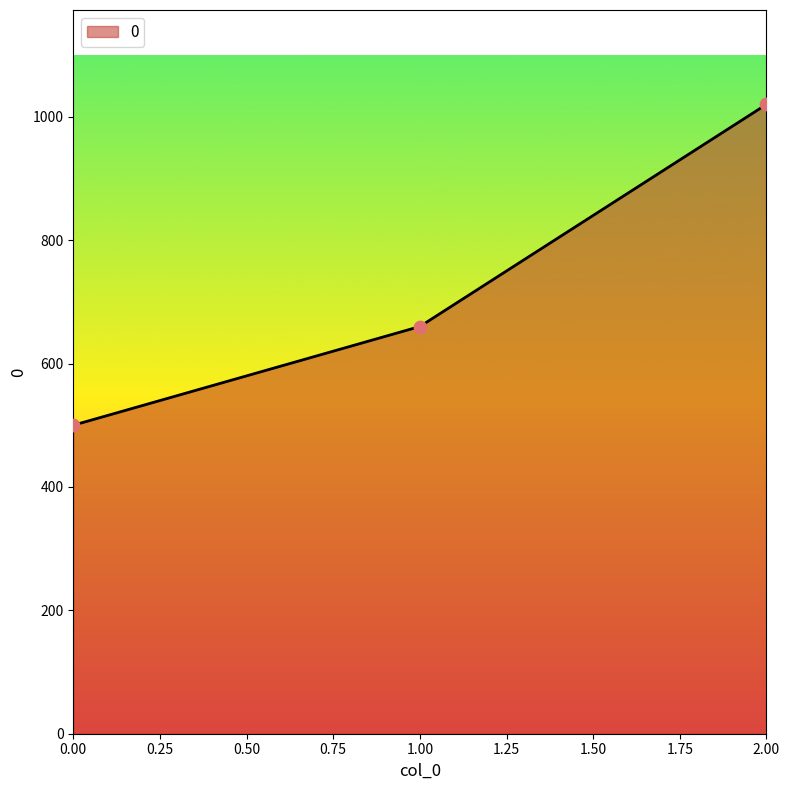

Between 2.00 and 1.00, which is larger?

2.00